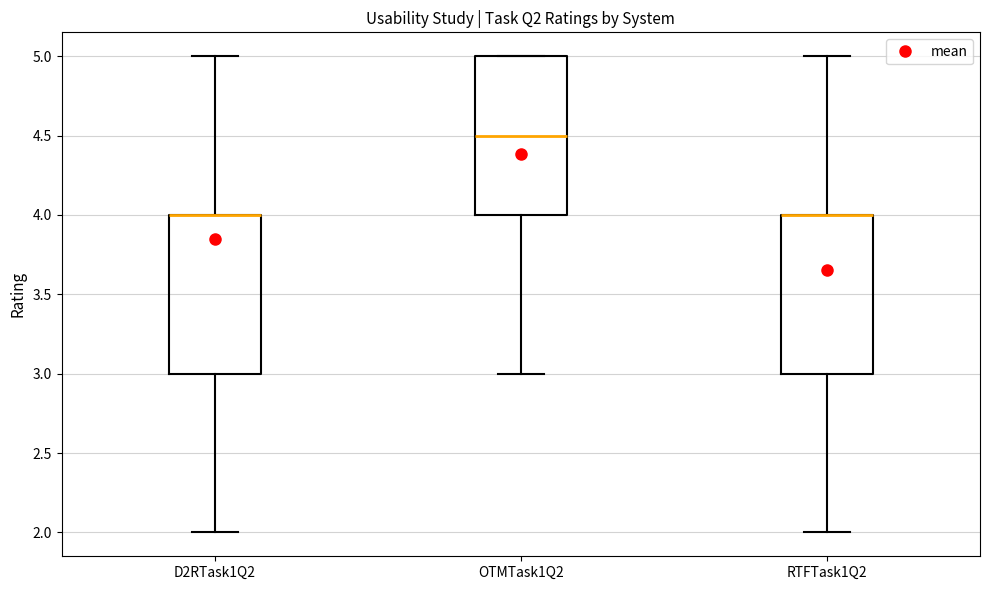

Reading left to right, read every box against the y-axis: the position of its median line, the range the box covers, and the ends of its whiskers. The values are not printed on the chart, so give them approximately, as read against the axis.

D2RTask1Q2: median 4.0 (drawn on the box's upper edge), box 3.0 to 4.0, whiskers 2.0 to 5.0
OTMTask1Q2: median 4.5, box 4.0 to 5.0, whiskers 3.0 to 5.0
RTFTask1Q2: median 4.0 (drawn on the box's upper edge), box 3.0 to 4.0, whiskers 2.0 to 5.0